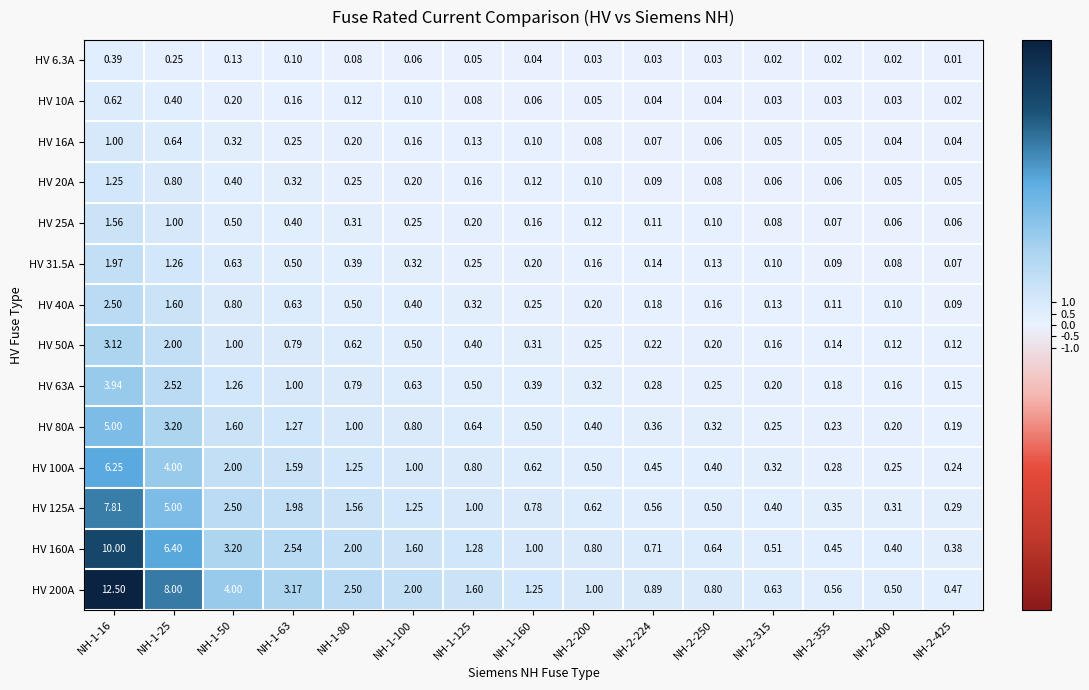

What is the spread (max minus min) of values at NH-2-425?

0.5